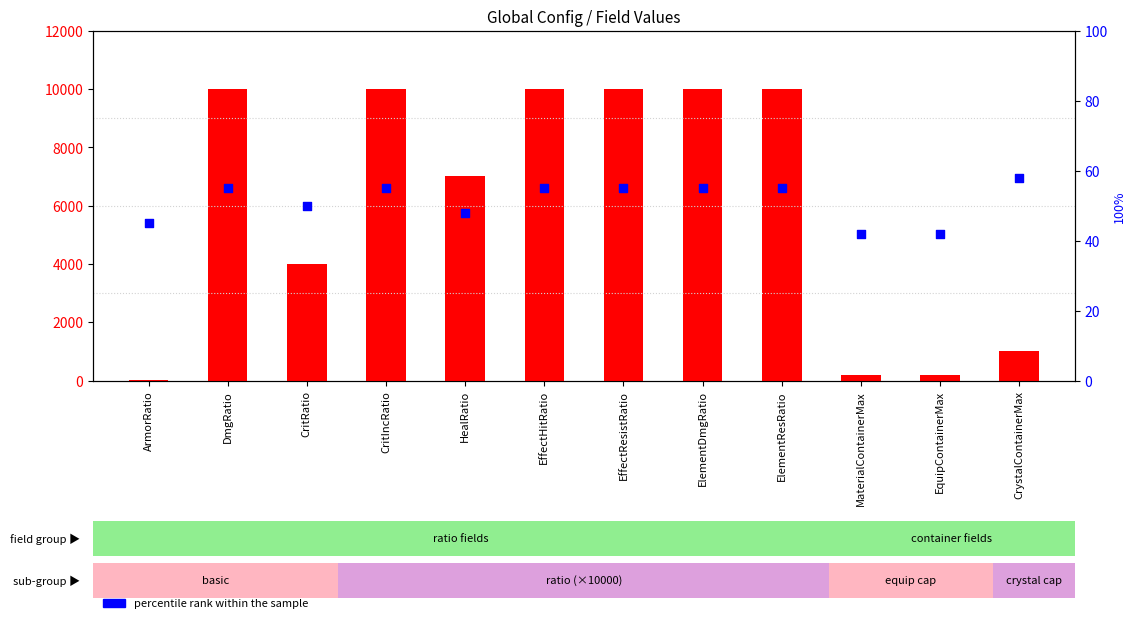

Which series has the widest spread of Y values?

col_6 value